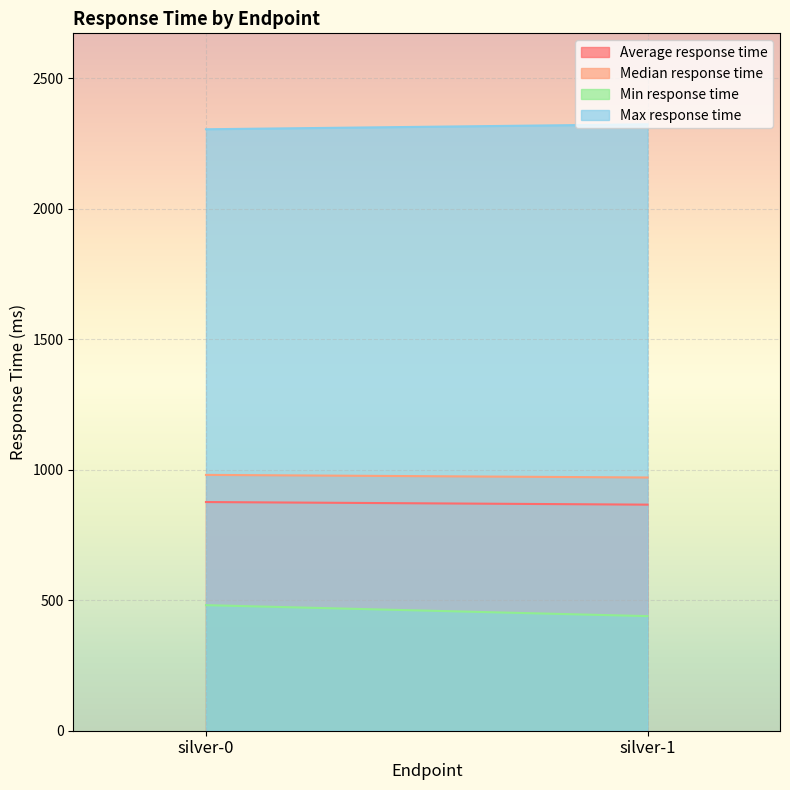

The value of Min response time at silver-0 is 481. True or false?

True